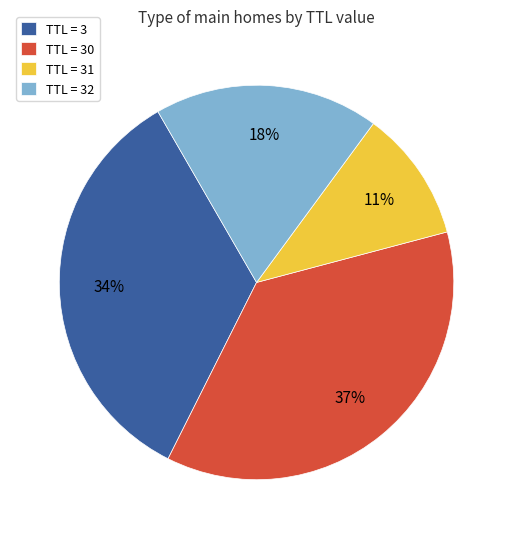

Is there any slice that represents more than half of the pie?

No